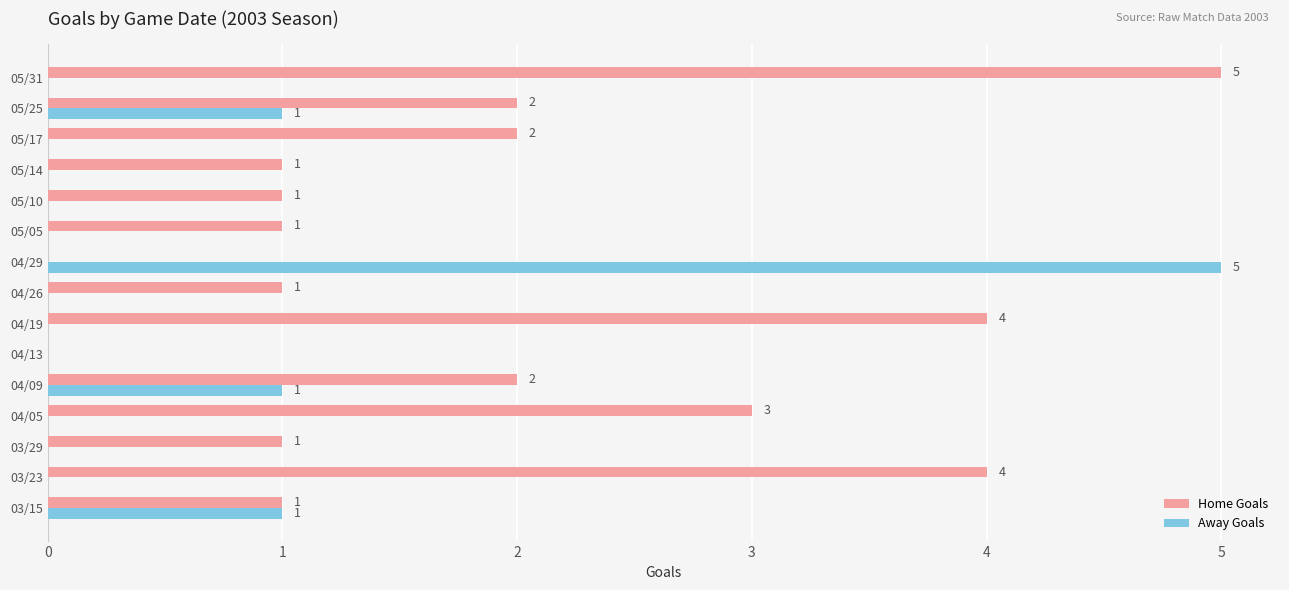

What is the total value across all series at 05/31?

5